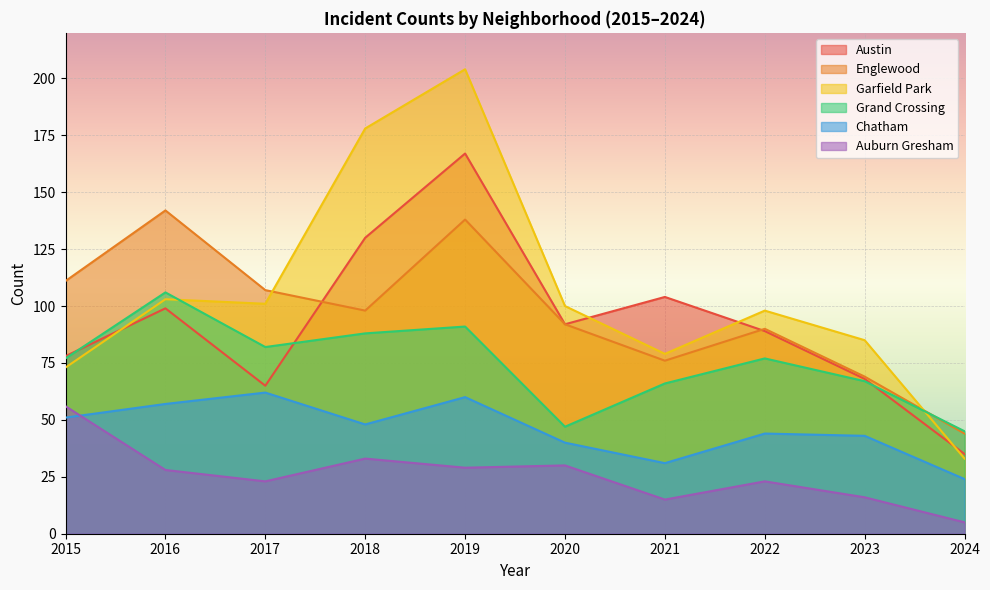

How many data points does each series have?

10